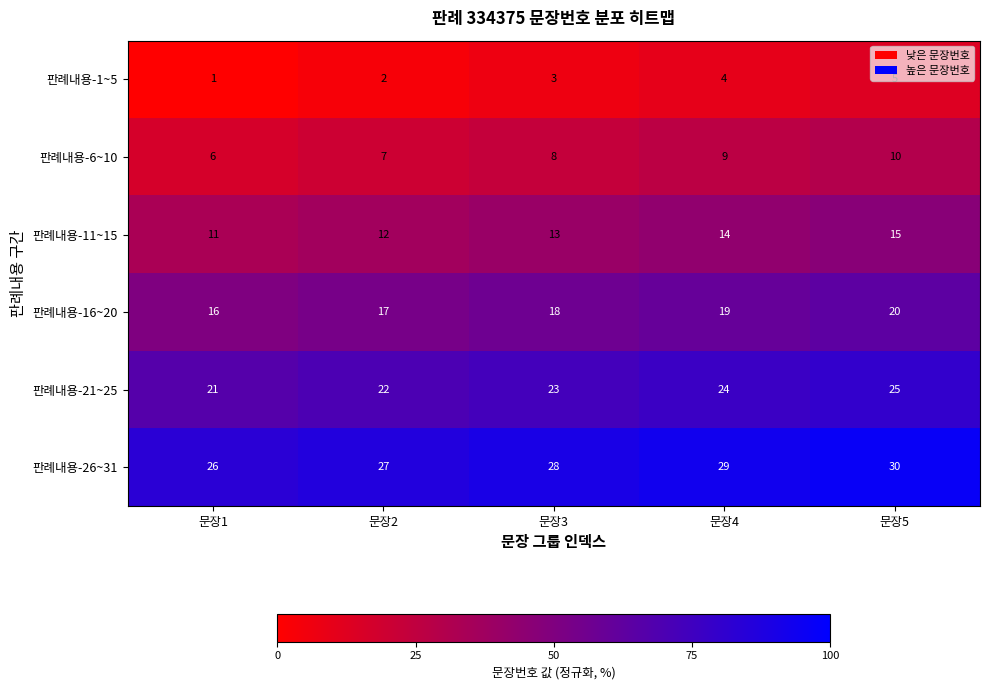

True or false: 판례내용-21~25 has a value of 6 at 문장5.

False